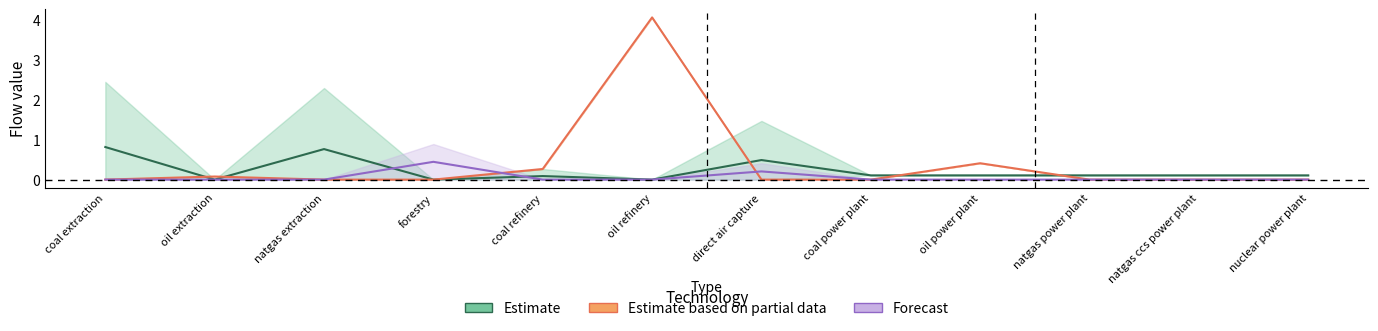

What is the label of the 3rd point from the left?

natgas extraction